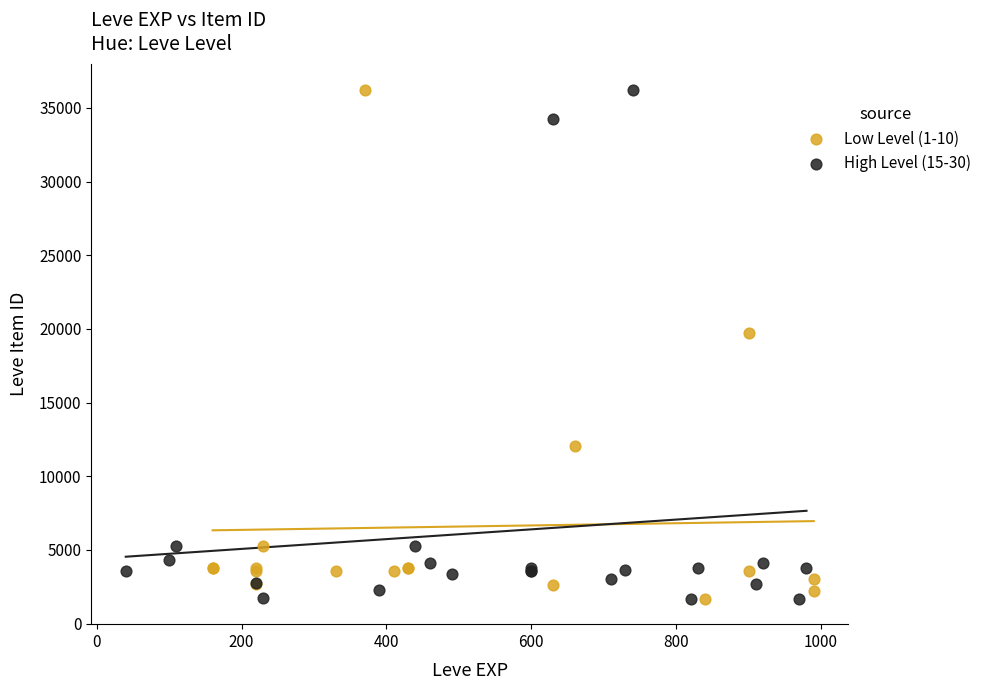

What are all the series names shown in the legend?

Low Level (1-10), High Level (15-30)